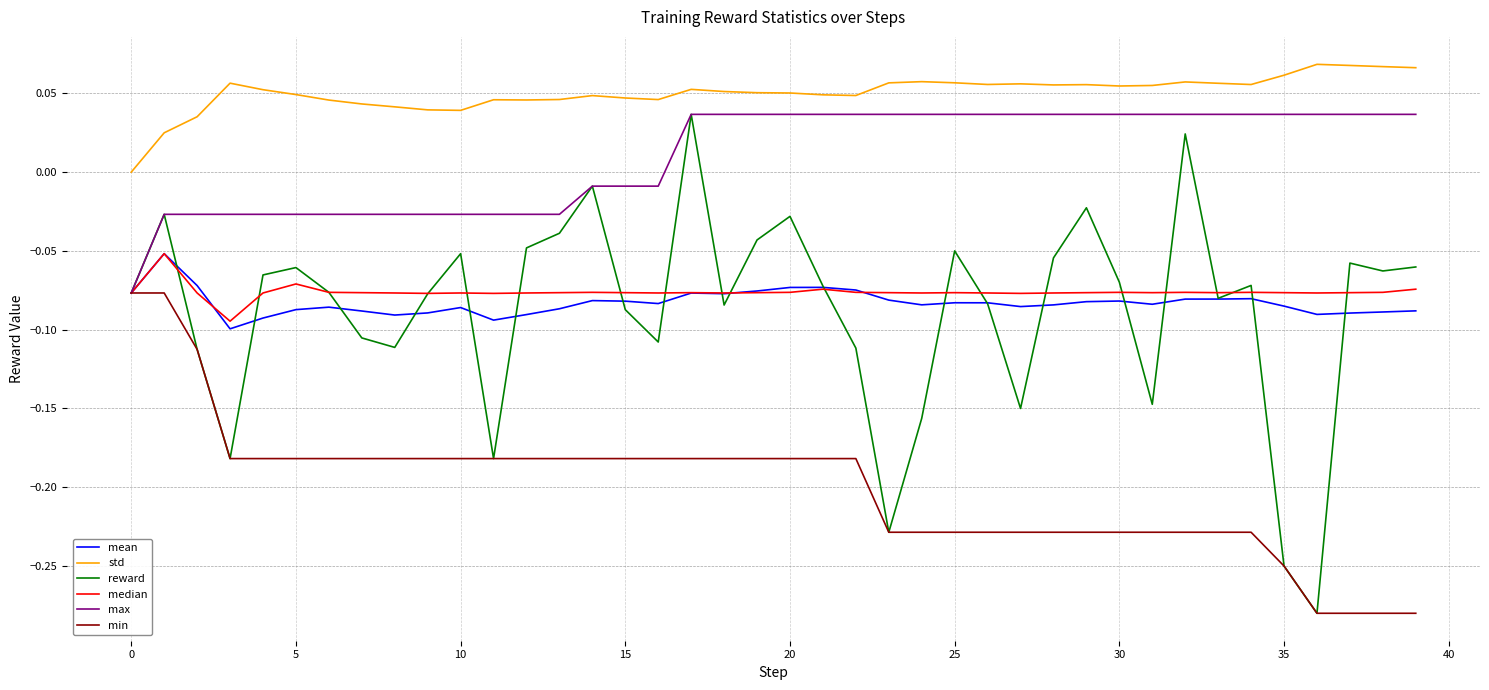

Which series has the largest total across all categories?

std